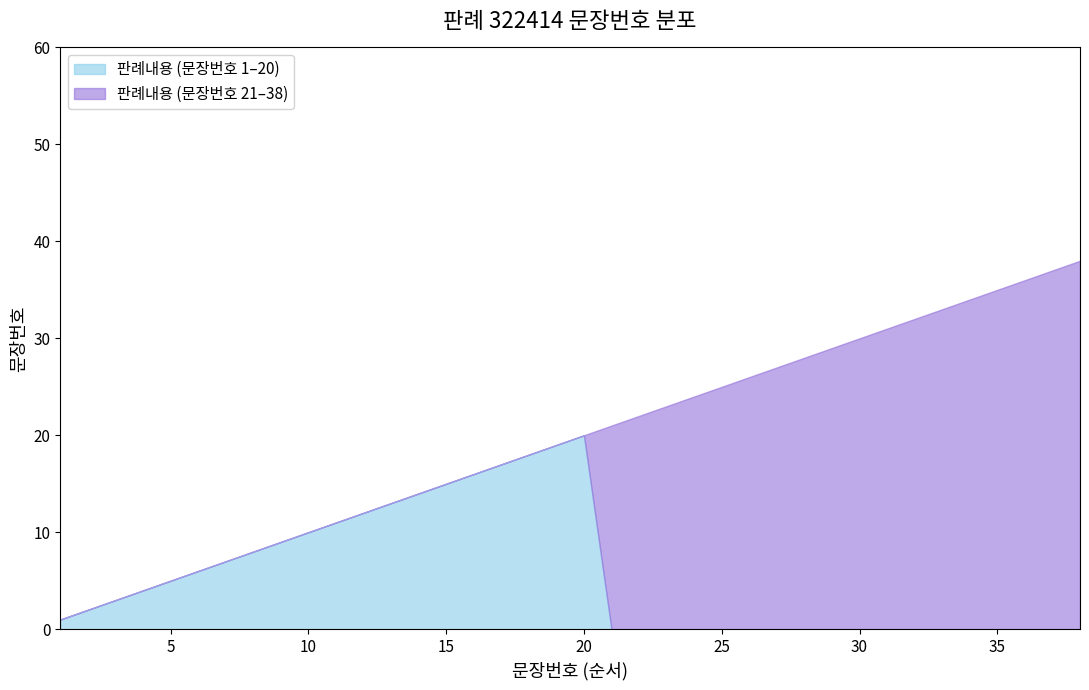

Is it true that 판례내용 (문장번호 1–20) equals -12 at 35?

False